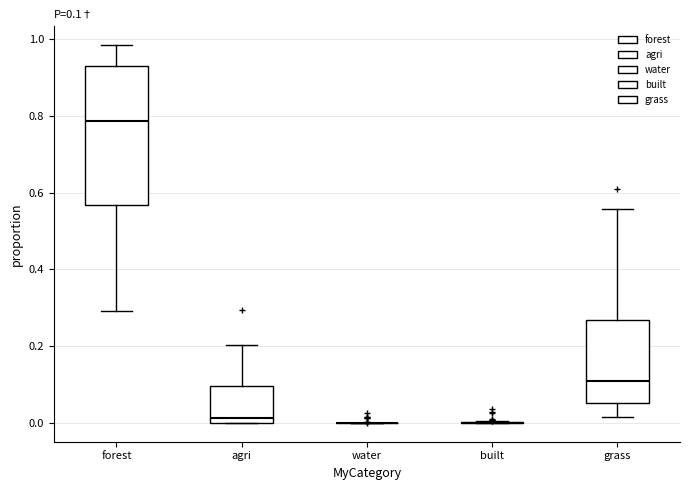

Which box is the tallest, from its lower edge to its upper edge?

forest